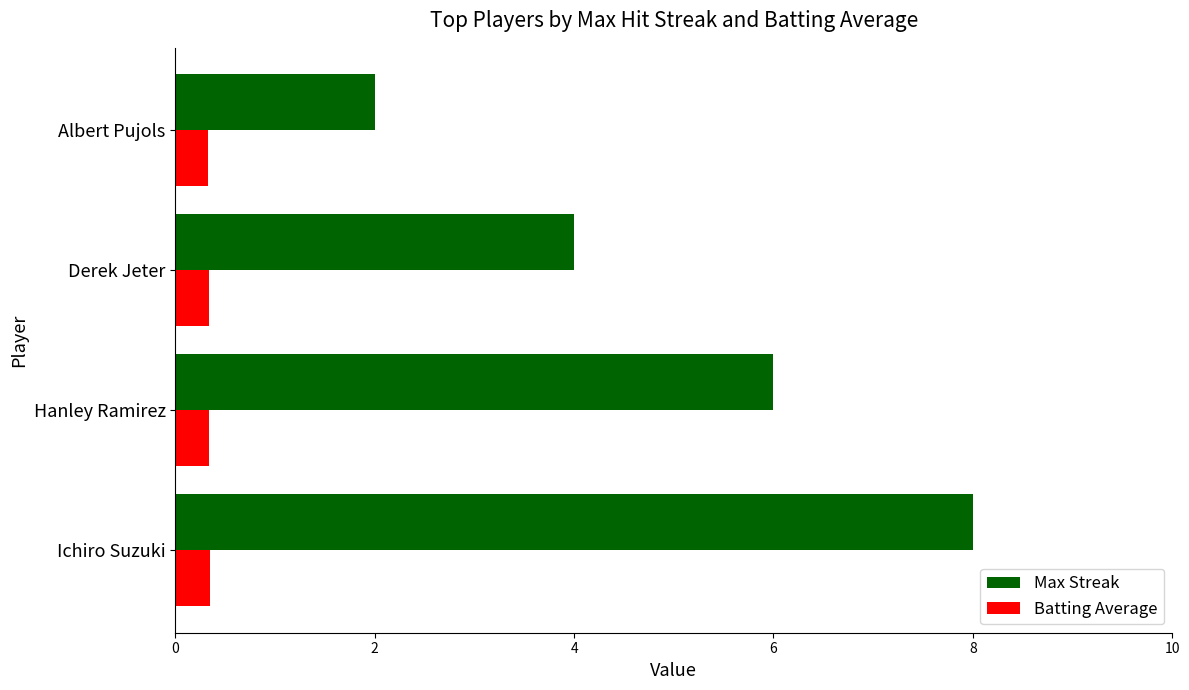

What is the spread (max minus min) of values at Hanley Ramirez?

5.7